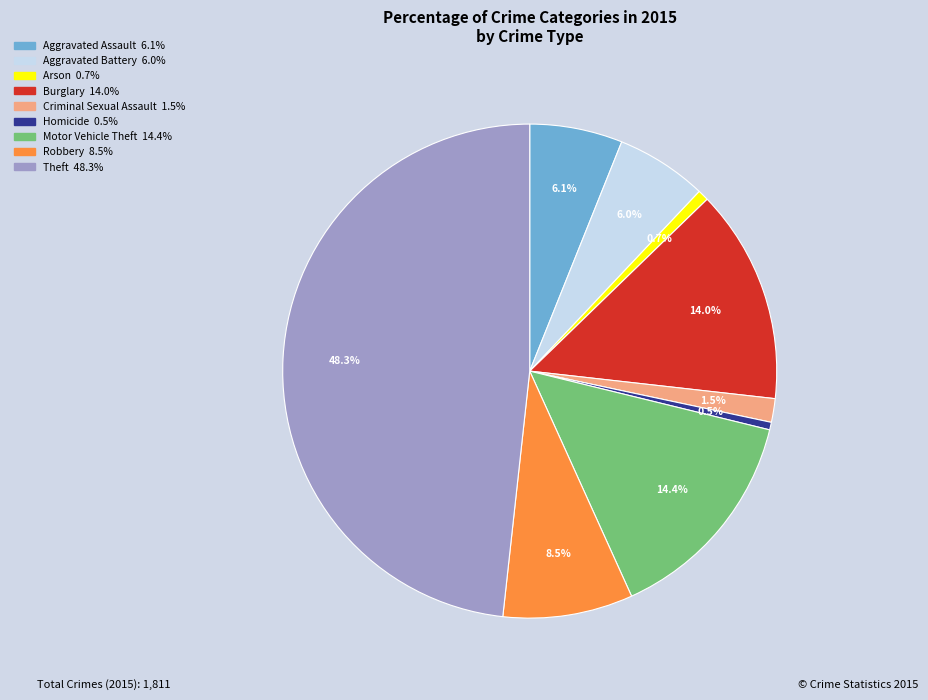

Is it true that Theft is 54% of the pie?

False